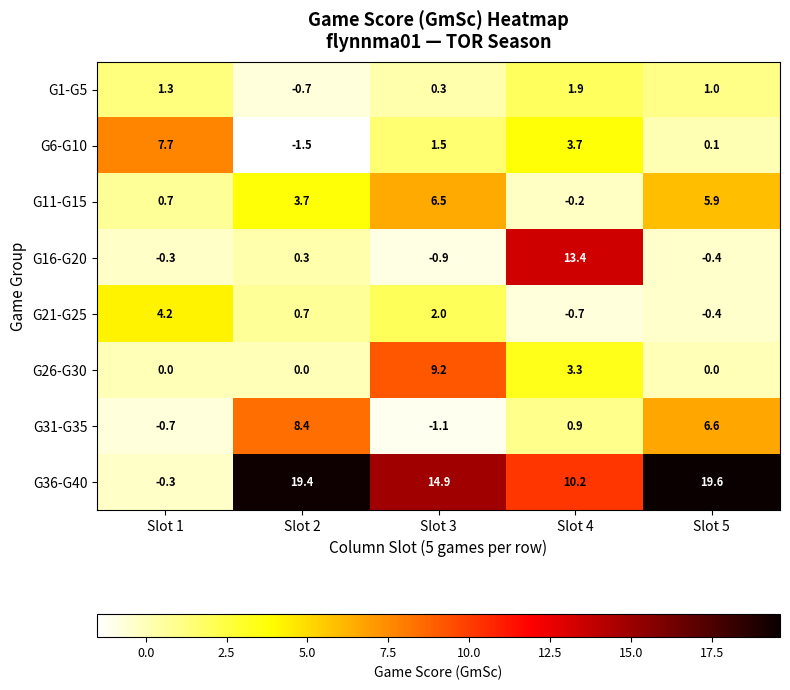

The G1-G5 series shows 1.3 at Slot 1. True or false?

True